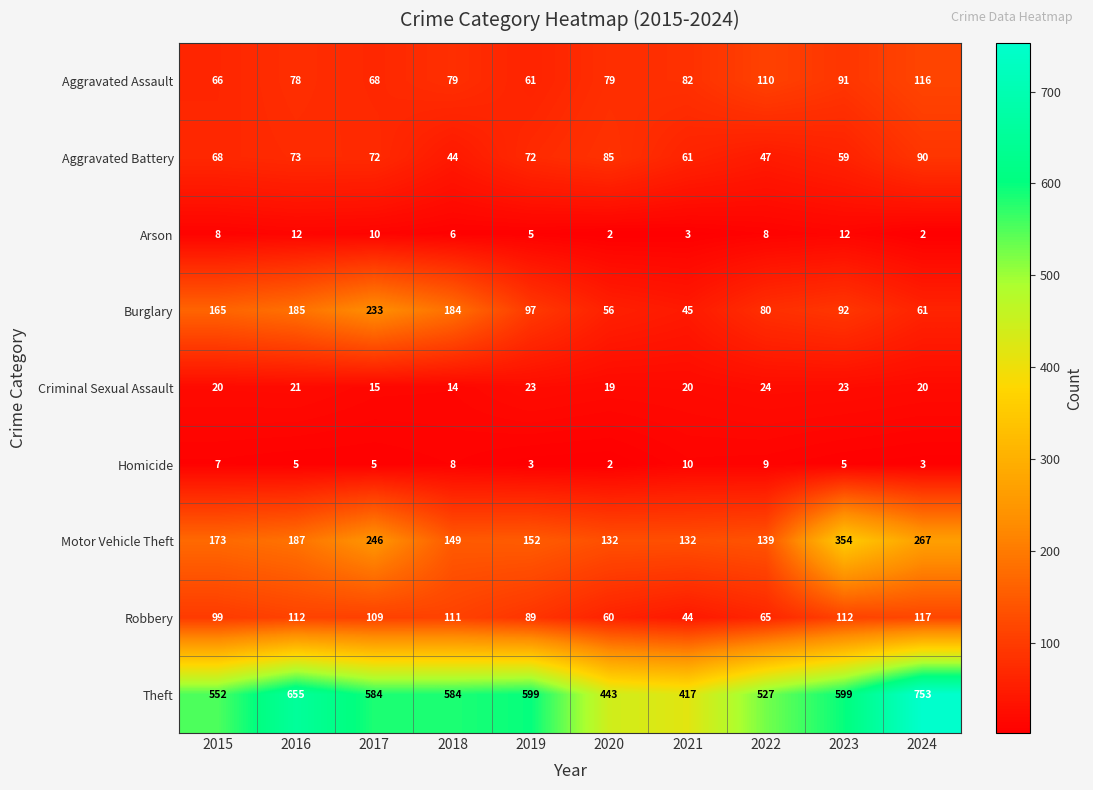

What is the sum of all Aggravated Battery values?

671